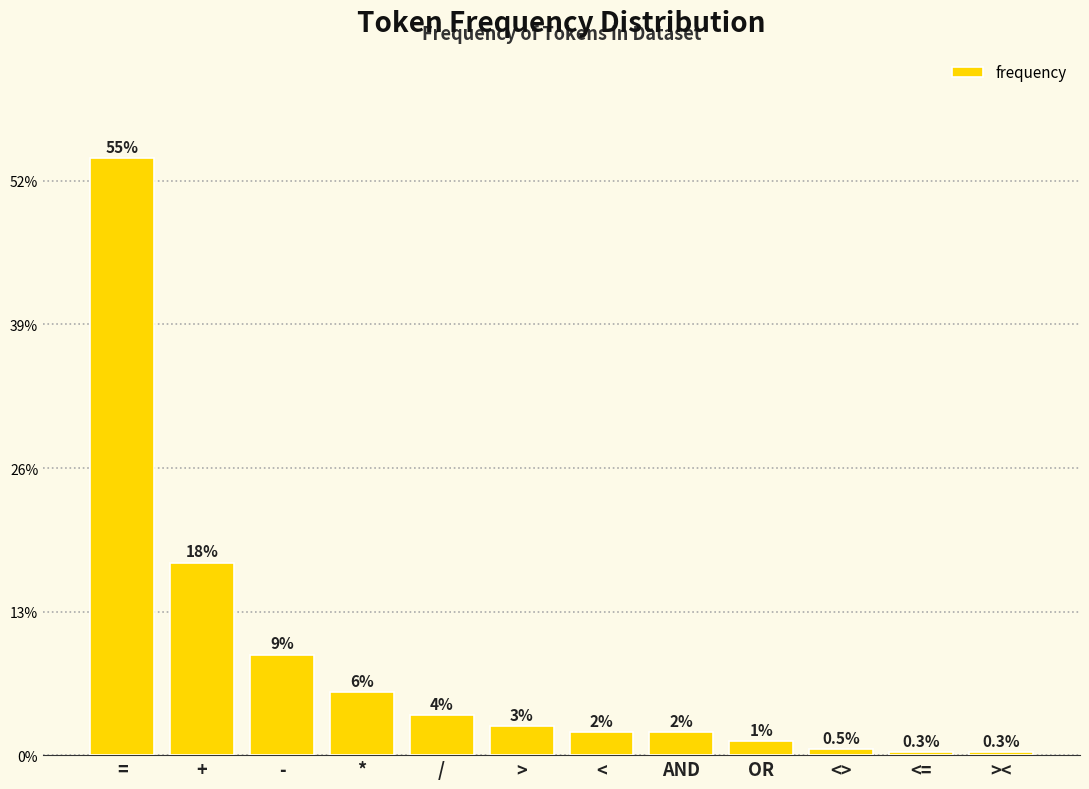

Does the chart contain any negative values?

No